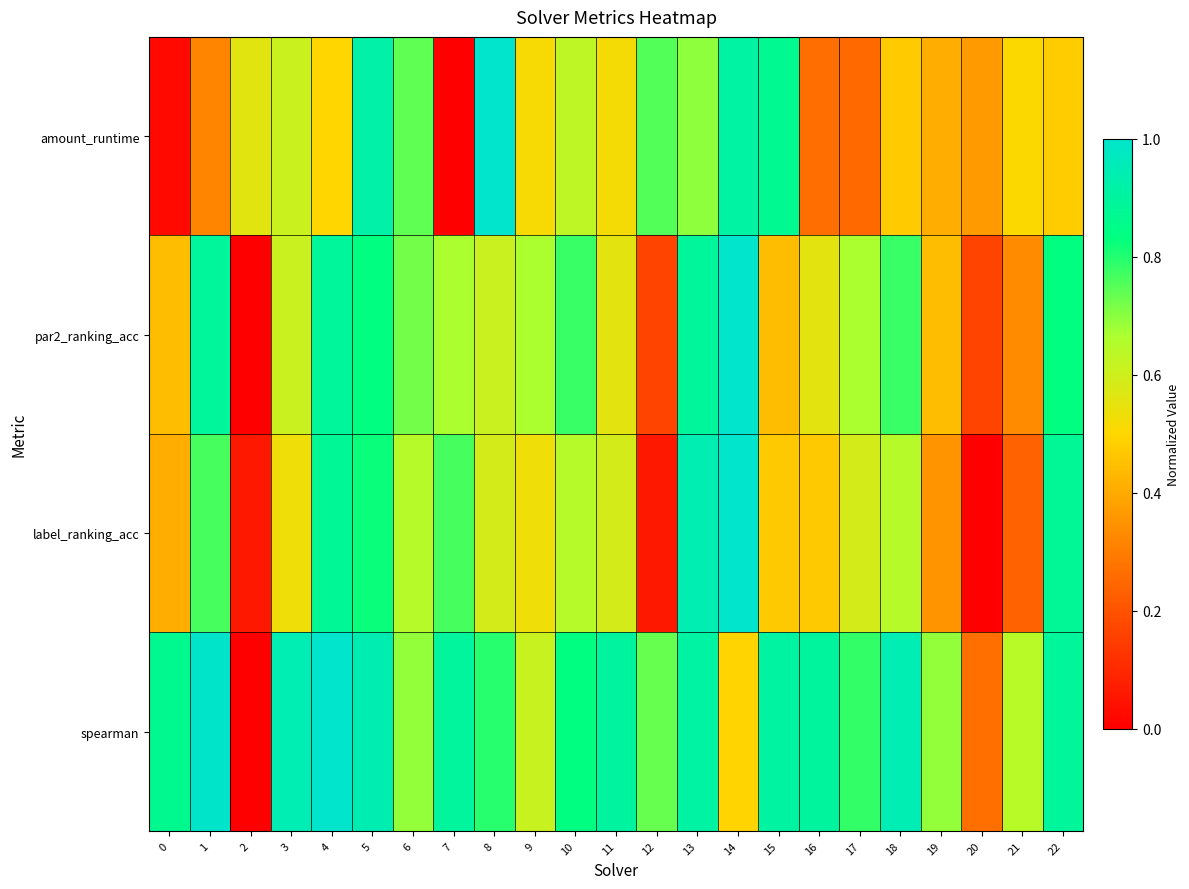

Reading right to left, transcribe all the data shown in this chart.

amount_runtime: 22=0.5	21=0.5	20=0.4	19=0.4	18=0.5	17=0.3	16=0.3	15=0.9	14=0.9	13=0.7	12=0.8	11=0.5	10=0.6	9=0.5	8=1.0	7=0.0	6=0.7	5=0.9	4=0.5	3=0.6	2=0.6	1=0.3	0=0.0
par2_ranking_acc: 22=0.8	21=0.3	20=0.2	19=0.4	18=0.8	17=0.7	16=0.6	15=0.4	14=1.0	13=0.9	12=0.2	11=0.6	10=0.8	9=0.7	8=0.6	7=0.7	6=0.7	5=0.8	4=0.9	3=0.6	2=0.0	1=0.9	0=0.4
label_ranking_acc: 22=0.9	21=0.2	20=0.0	19=0.4	18=0.6	17=0.6	16=0.5	15=0.5	14=1.0	13=0.9	12=0.1	11=0.6	10=0.6	9=0.5	8=0.6	7=0.8	6=0.6	5=0.8	4=0.9	3=0.5	2=0.1	1=0.8	0=0.4
spearman: 22=0.9	21=0.6	20=0.3	19=0.7	18=0.9	17=0.8	16=0.9	15=0.9	14=0.5	13=0.9	12=0.7	11=0.9	10=0.8	9=0.6	8=0.8	7=0.9	6=0.7	5=0.9	4=1.0	3=0.9	2=0.0	1=1.0	0=0.9